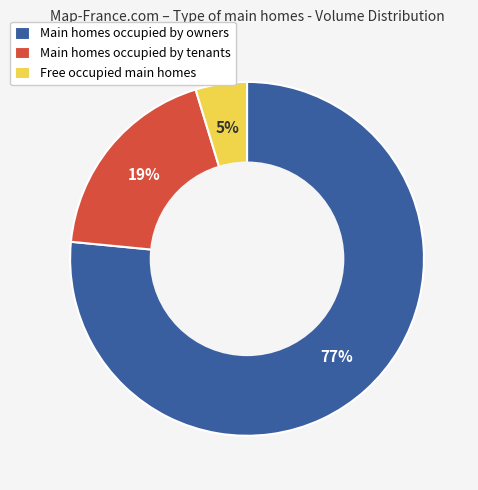

What percentage is the Free occupied main homes slice, to the nearest percent?

5%